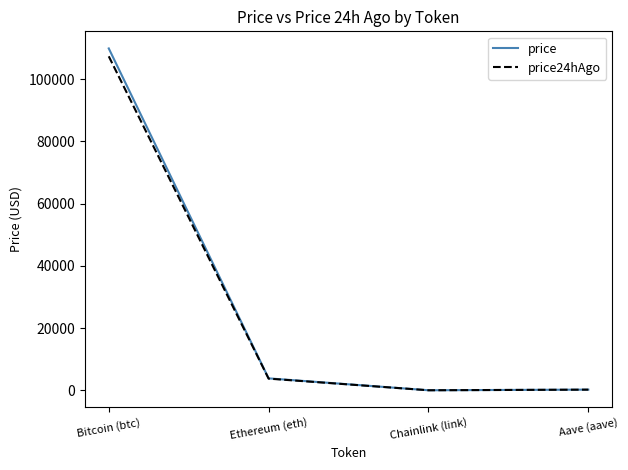

At which label does price reach its peak?

Bitcoin (btc)